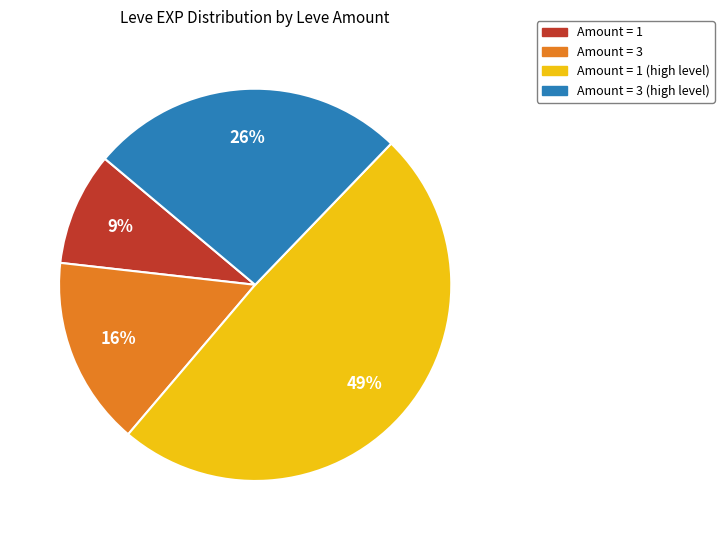

To the nearest percent, what is the average slice percentage?

25%